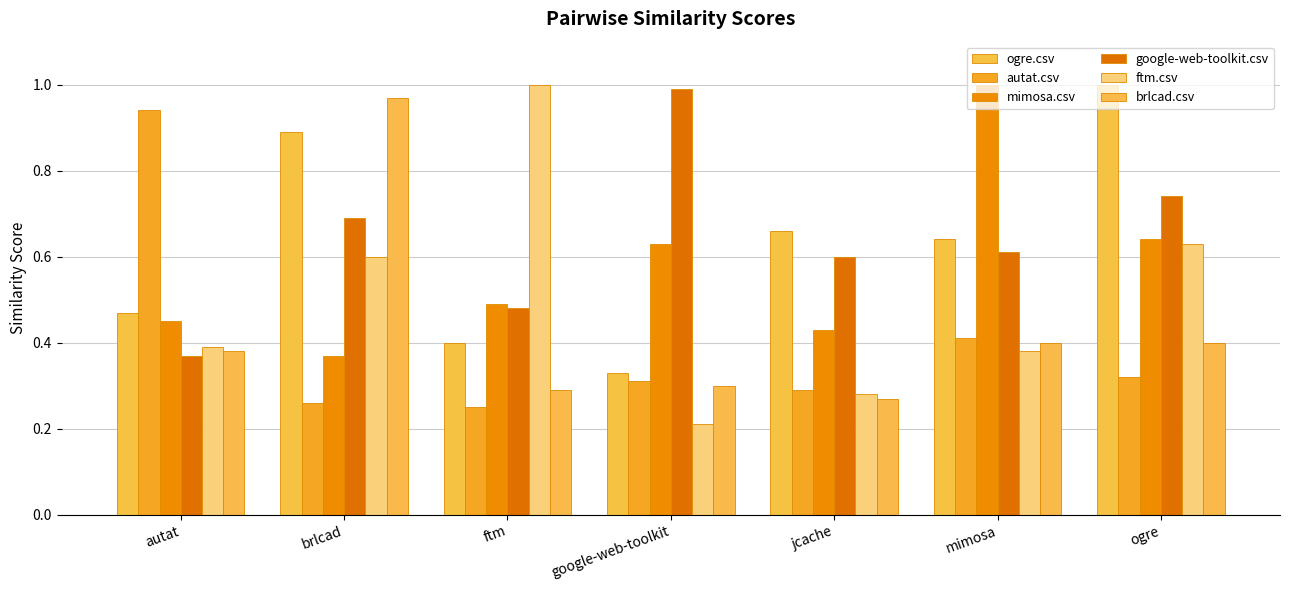

At how many categories does at least one series exceed 0?

7